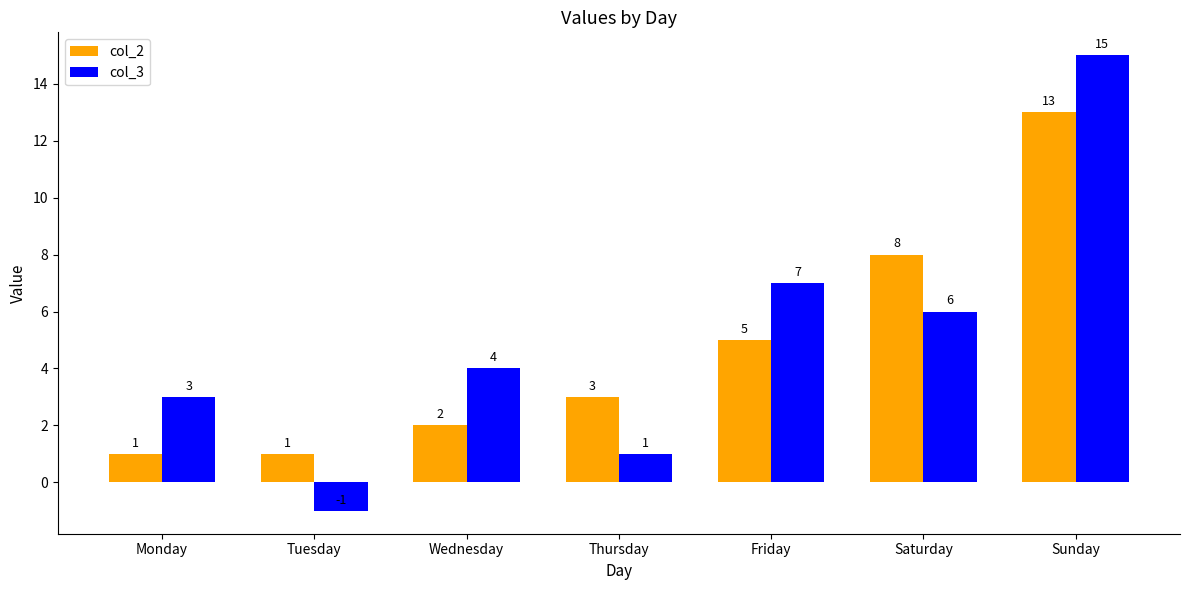

Which series has the largest total across all categories?

col_3